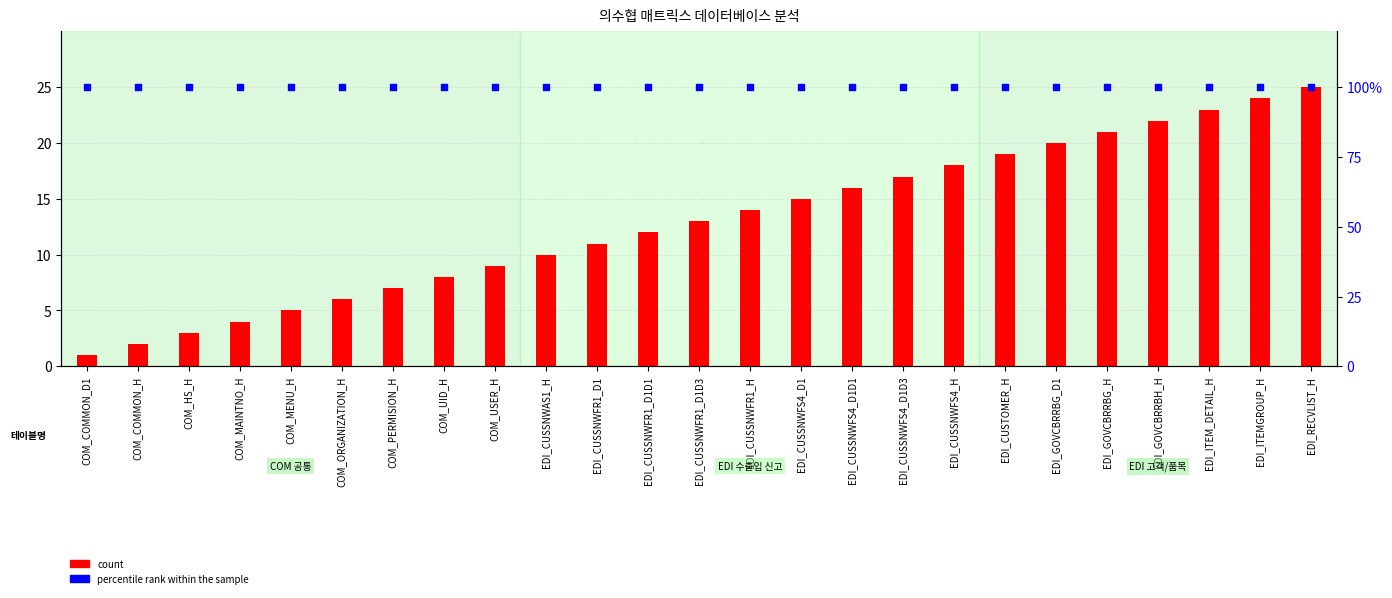

What are all the series names shown in the legend?

count, percentile rank within the sample